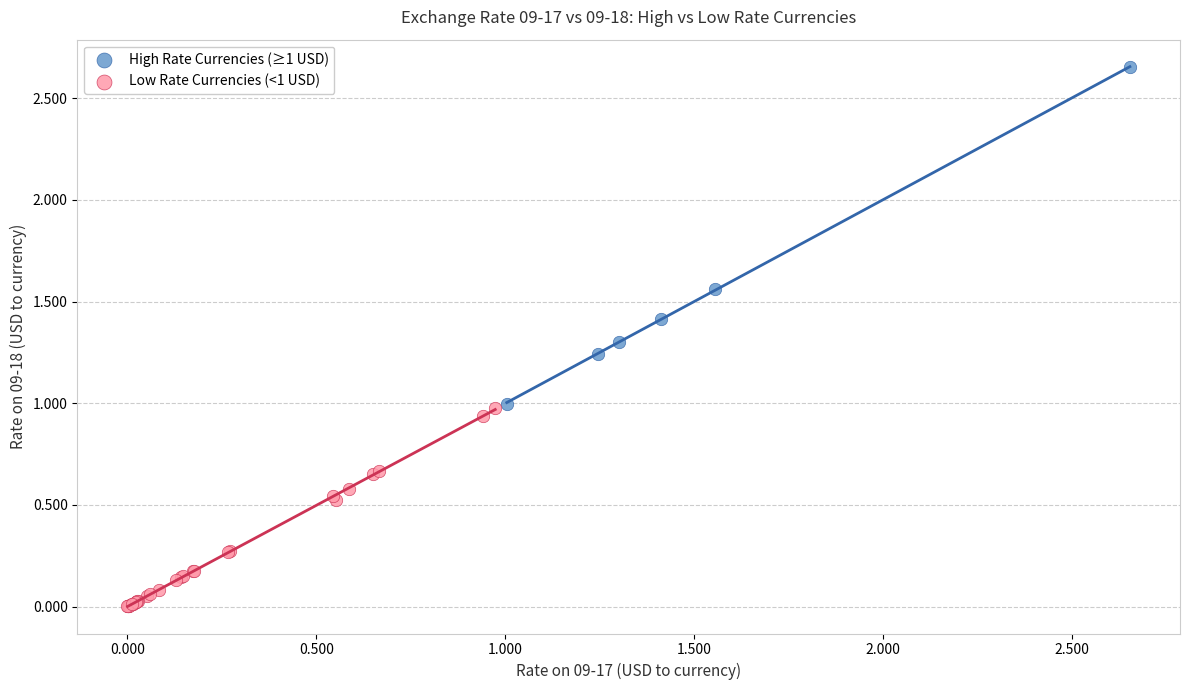

Which series reaches the maximum Y coordinate?

High Rate Currencies (≥1 USD)